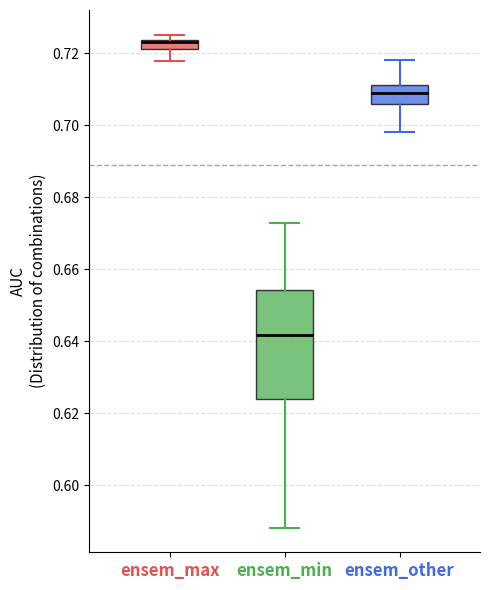

Where is the lower edge of the box for ensem_min on the y-axis? The values are not printed on the chart, so give them approximately, as read against the axis.

0.624